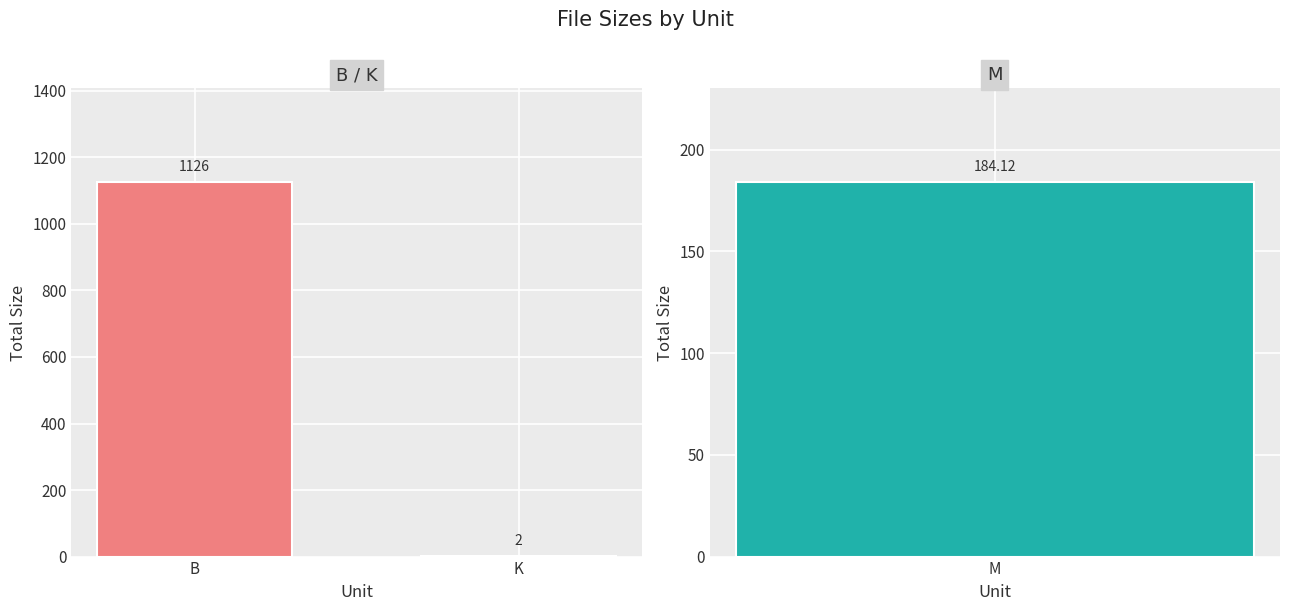

Approximately how many times larger is the value at B compared to K?

531.1